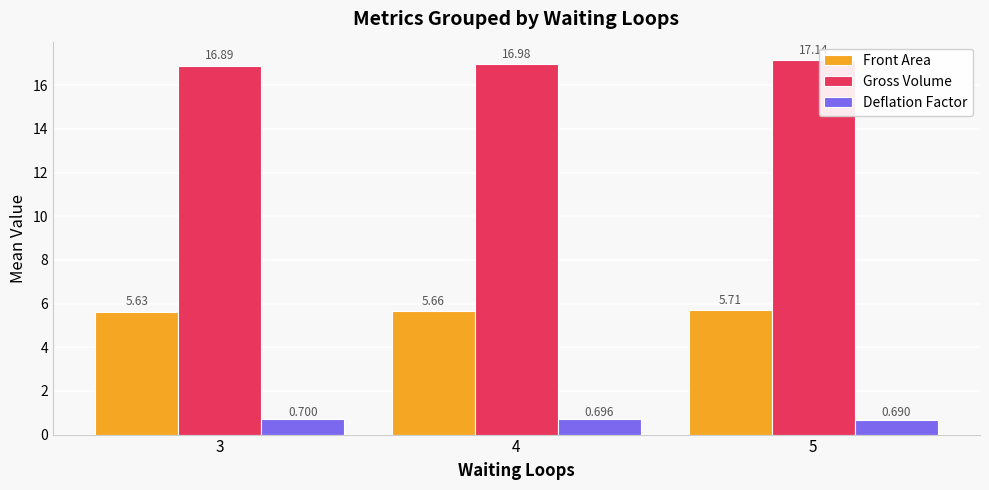

How many distinct data groups are displayed?

3